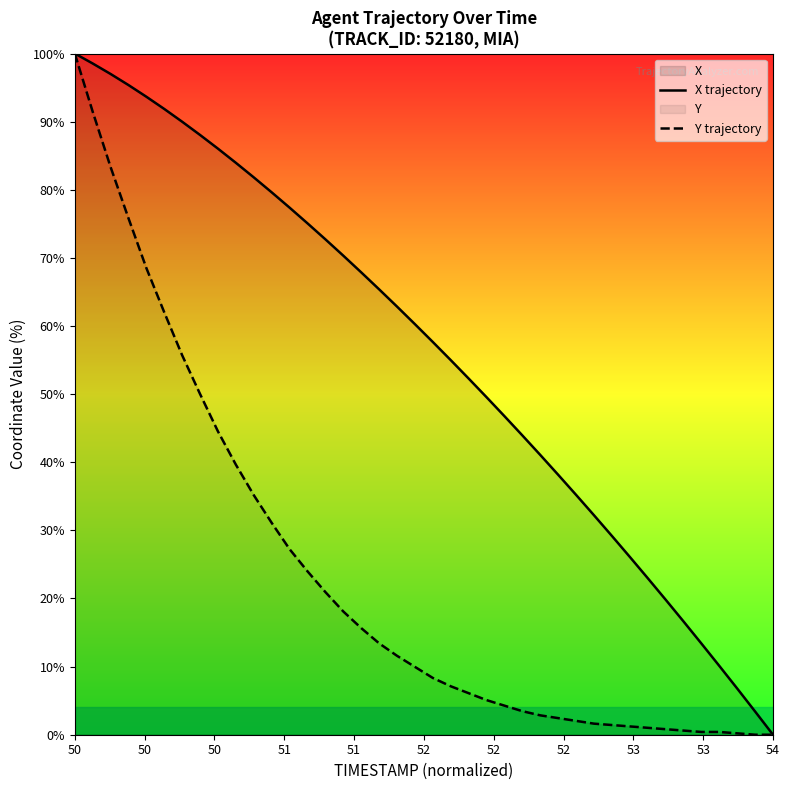

Which series has the largest total across all categories?

X trajectory